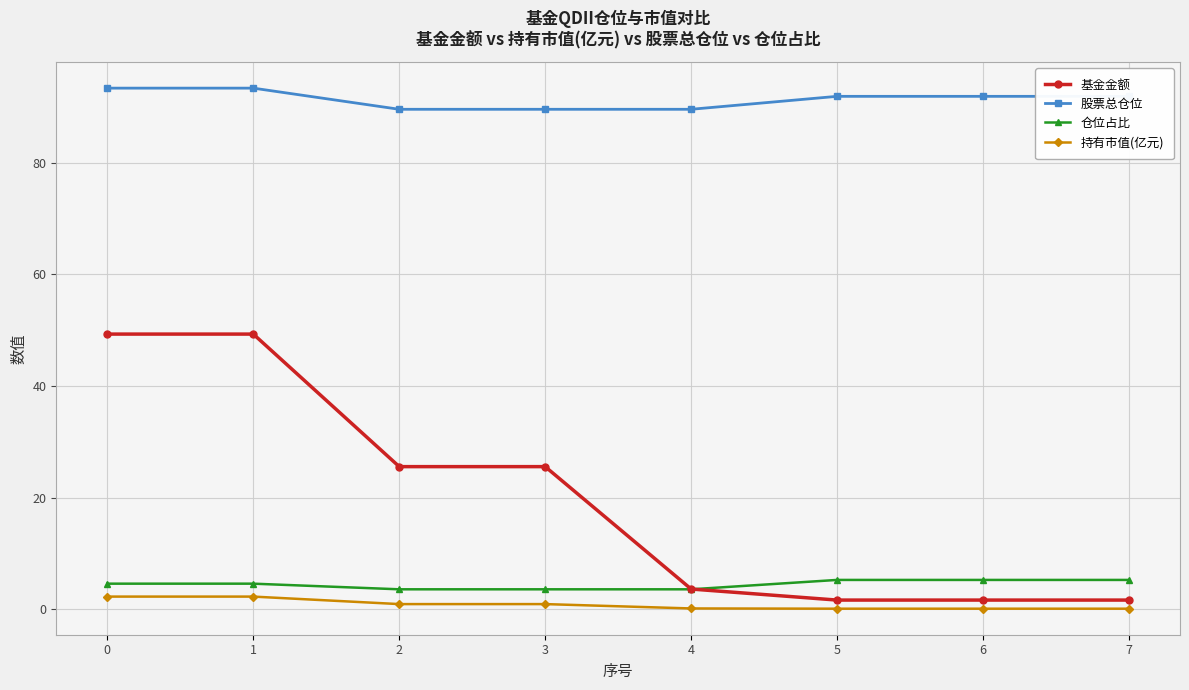

Reading right to left, transcribe all the data shown in this chart.

基金金额: 7=1.6	6=1.6	5=1.6	4=3.6	3=25.5	2=25.5	1=49.3	0=49.3
股票总仓位: 7=91.9	6=91.9	5=91.9	4=89.6	3=89.6	2=89.6	1=93.4	0=93.4
仓位占比: 7=5.2	6=5.2	5=5.2	4=3.6	3=3.6	2=3.6	1=4.6	0=4.6
持有市值(亿元): 7=0.1	6=0.1	5=0.1	4=0.1	3=0.9	2=0.9	1=2.3	0=2.3